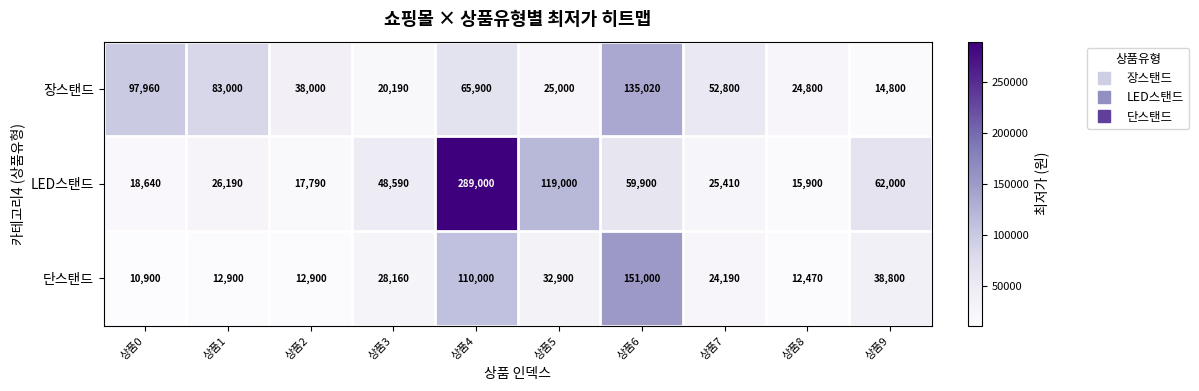

How many data points does each series have?

10